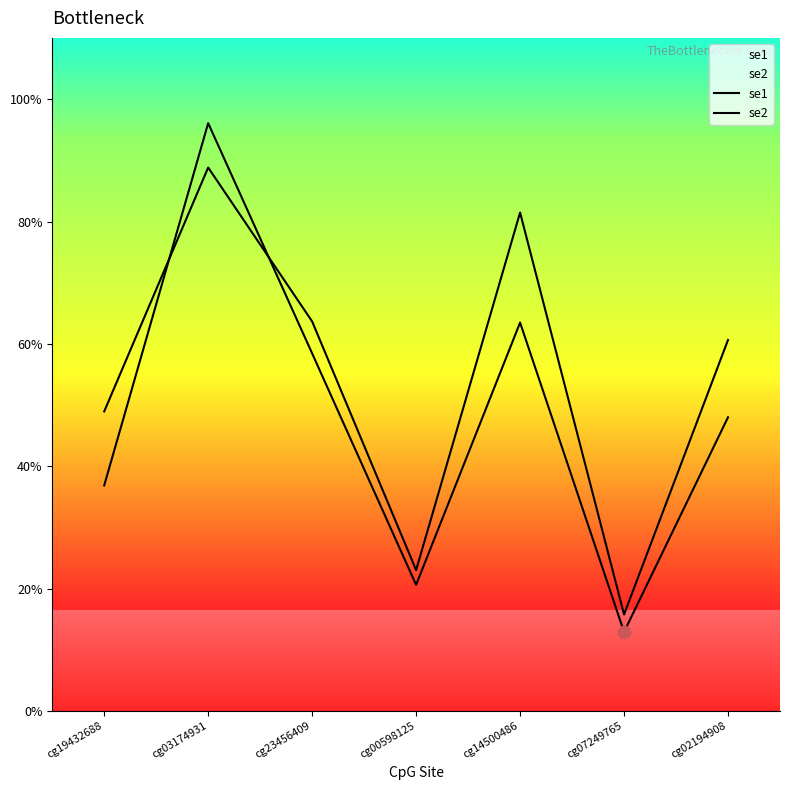

What is the total value across all series at cg19432688?

0.9